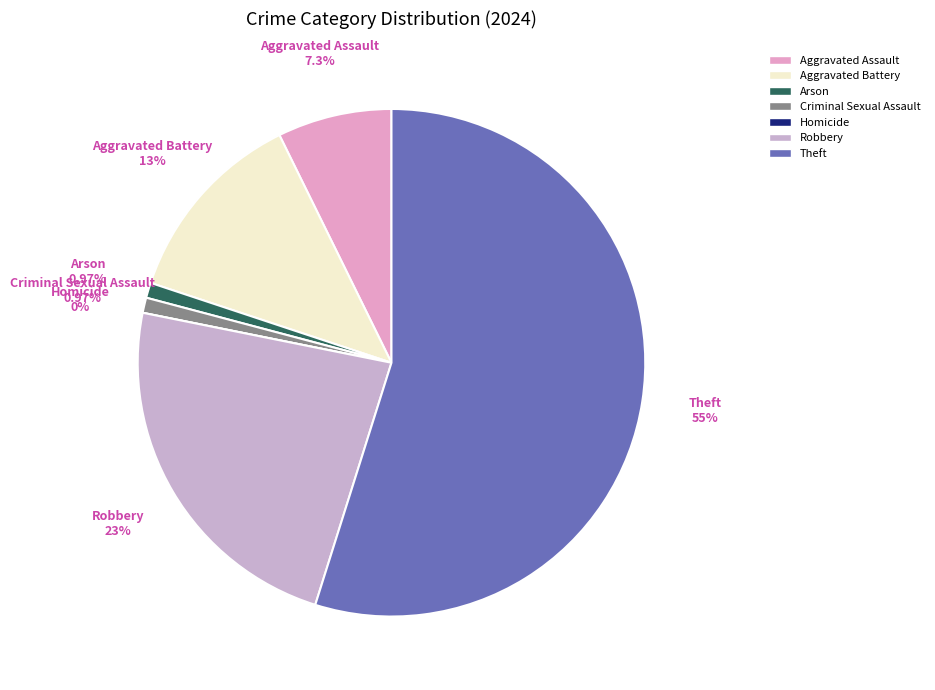

What percentage is the Theft slice, to the nearest percent?

55%